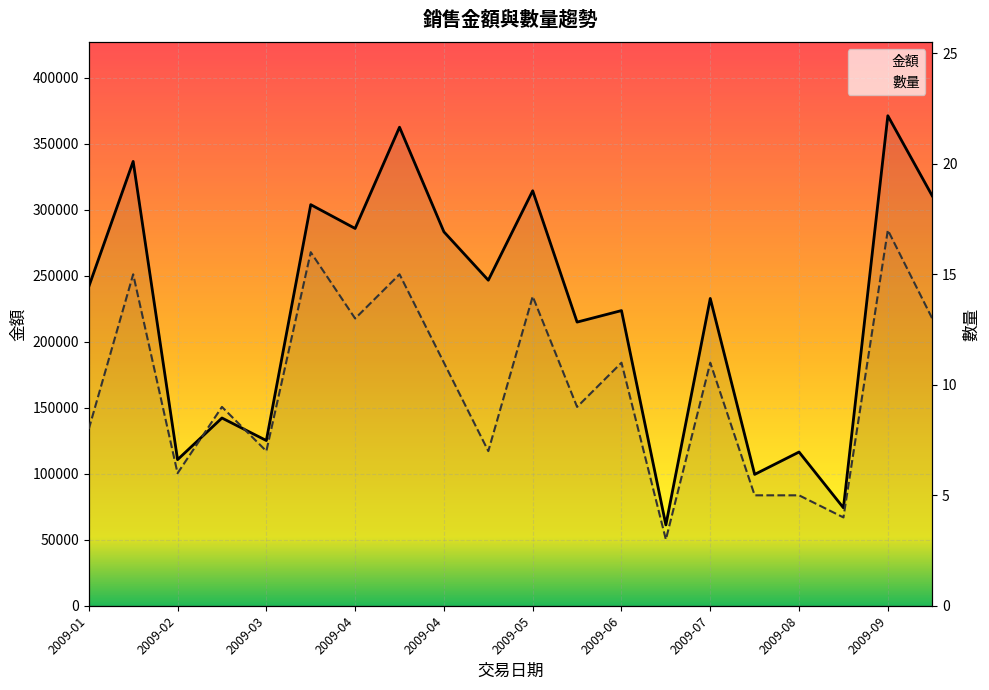

Rank the series by their average value, from highest to lowest.

金額, 數量